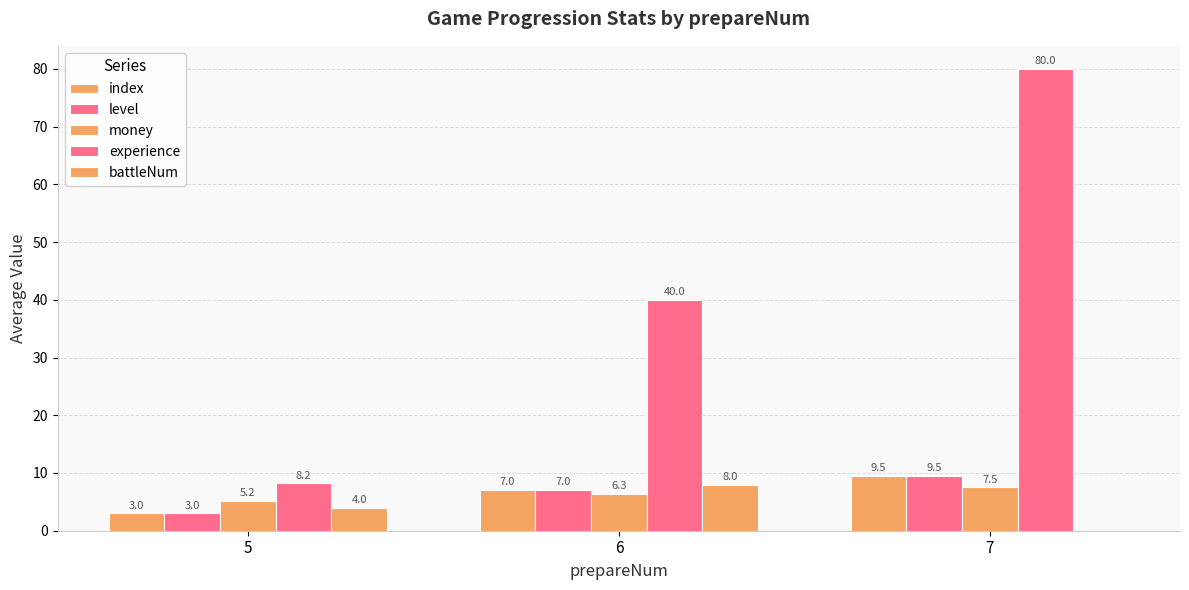

What is the total value across all series at 7?

106.5